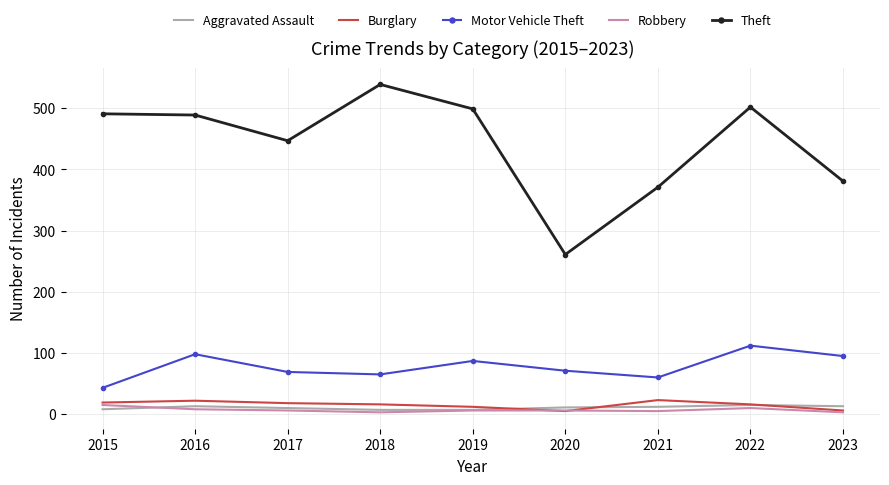

Which series has the largest total across all categories?

Theft